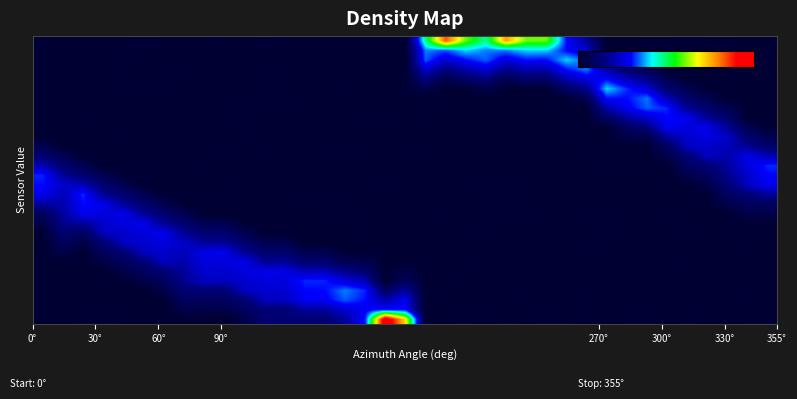

Reading left to right, transcribe all the data shown in this chart.

row_0: 0.0	0.0	0.0	0.0	0.0	0.0	0.0	0.0	0.0	0.0	0.0	0.1	0.1	0.1	0.1	0.2	0.3	1.0	0.7	0.0	0.0	0.0	0.0	0.0	0.0	0.0	0.0	0.0	0.0	0.0	0.0	0.0	0.0	0.0	0.0	0.0	0.0
row_1: 0.0	0.0	0.0	0.0	0.0	0.0	0.0	0.0	0.0	0.0	0.1	0.1	0.1	0.2	0.2	0.2	0.3	0.3	0.3	0.0	0.0	0.0	0.0	0.0	0.0	0.0	0.0	0.0	0.0	0.0	0.0	0.0	0.0	0.0	0.0	0.0	0.0
row_2: 0.0	0.0	0.0	0.0	0.0	0.0	0.0	0.1	0.1	0.1	0.1	0.2	0.2	0.3	0.3	0.3	0.3	0.2	0.3	0.0	0.0	0.0	0.0	0.0	0.0	0.0	0.0	0.0	0.0	0.0	0.0	0.0	0.0	0.0	0.0	0.0	0.0
row_3: 0.0	0.0	0.0	0.0	0.0	0.0	0.0	0.1	0.1	0.1	0.2	0.2	0.2	0.3	0.3	0.4	0.3	0.1	0.2	0.0	0.0	0.0	0.0	0.0	0.0	0.0	0.0	0.0	0.0	0.0	0.0	0.0	0.0	0.0	0.0	0.0	0.0
row_4: 0.0	0.0	0.0	0.0	0.0	0.0	0.1	0.2	0.2	0.2	0.2	0.3	0.3	0.3	0.3	0.3	0.2	0.0	0.1	0.0	0.0	0.0	0.0	0.0	0.0	0.0	0.0	0.0	0.0	0.0	0.0	0.0	0.0	0.0	0.0	0.0	0.0
row_5: 0.0	0.0	0.0	0.0	0.0	0.1	0.1	0.2	0.2	0.2	0.3	0.3	0.3	0.2	0.2	0.2	0.1	0.0	0.0	0.0	0.0	0.0	0.0	0.0	0.0	0.0	0.0	0.0	0.0	0.0	0.0	0.0	0.0	0.0	0.0	0.0	0.0
row_6: 0.0	0.0	0.0	0.0	0.1	0.1	0.2	0.2	0.3	0.3	0.3	0.2	0.2	0.1	0.1	0.1	0.1	0.0	0.0	0.0	0.0	0.0	0.0	0.0	0.0	0.0	0.0	0.0	0.0	0.0	0.0	0.0	0.0	0.0	0.0	0.0	0.0
row_7: 0.0	0.0	0.0	0.1	0.1	0.2	0.2	0.2	0.3	0.3	0.2	0.1	0.1	0.1	0.1	0.0	0.0	0.0	0.0	0.0	0.0	0.0	0.0	0.0	0.0	0.0	0.0	0.0	0.0	0.0	0.0	0.0	0.0	0.0	0.0	0.0	0.0
row_8: 0.0	0.1	0.0	0.1	0.2	0.2	0.3	0.2	0.2	0.2	0.1	0.1	0.1	0.0	0.0	0.0	0.0	0.0	0.0	0.0	0.0	0.0	0.0	0.0	0.0	0.0	0.0	0.0	0.0	0.0	0.0	0.0	0.0	0.0	0.0	0.0	0.0
row_9: 0.0	0.1	0.1	0.2	0.2	0.3	0.3	0.2	0.1	0.1	0.1	0.0	0.0	0.0	0.0	0.0	0.0	0.0	0.0	0.0	0.0	0.0	0.0	0.0	0.0	0.0	0.0	0.0	0.0	0.0	0.0	0.0	0.0	0.0	0.0	0.0	0.0
row_10: 0.0	0.2	0.2	0.2	0.3	0.3	0.2	0.1	0.1	0.1	0.0	0.0	0.0	0.0	0.0	0.0	0.0	0.0	0.0	0.0	0.0	0.0	0.0	0.0	0.0	0.0	0.0	0.0	0.0	0.0	0.0	0.0	0.0	0.0	0.0	0.0	0.0
row_11: 0.1	0.2	0.3	0.3	0.3	0.2	0.1	0.1	0.0	0.0	0.0	0.0	0.0	0.0	0.0	0.0	0.0	0.0	0.0	0.0	0.0	0.0	0.0	0.0	0.0	0.0	0.0	0.0	0.0	0.0	0.0	0.0	0.0	0.0	0.0	0.0	0.0
row_12: 0.2	0.2	0.3	0.3	0.2	0.1	0.1	0.0	0.0	0.0	0.0	0.0	0.0	0.0	0.0	0.0	0.0	0.0	0.0	0.0	0.0	0.0	0.0	0.0	0.0	0.0	0.0	0.0	0.0	0.0	0.0	0.0	0.0	0.0	0.0	0.1	0.1
row_13: 0.3	0.2	0.3	0.2	0.1	0.1	0.0	0.0	0.0	0.0	0.0	0.0	0.0	0.0	0.0	0.0	0.0	0.0	0.0	0.0	0.0	0.0	0.0	0.0	0.0	0.0	0.0	0.0	0.0	0.0	0.0	0.0	0.0	0.0	0.1	0.1	0.2
row_14: 0.3	0.2	0.2	0.1	0.1	0.0	0.0	0.0	0.0	0.0	0.0	0.0	0.0	0.0	0.0	0.0	0.0	0.0	0.0	0.0	0.0	0.0	0.0	0.0	0.0	0.0	0.0	0.0	0.0	0.0	0.0	0.0	0.0	0.0	0.1	0.2	0.3
row_15: 0.3	0.2	0.1	0.1	0.0	0.0	0.0	0.0	0.0	0.0	0.0	0.0	0.0	0.0	0.0	0.0	0.0	0.0	0.0	0.0	0.0	0.0	0.0	0.0	0.0	0.0	0.0	0.0	0.0	0.0	0.0	0.0	0.0	0.1	0.2	0.2	0.3
row_16: 0.2	0.1	0.1	0.0	0.0	0.0	0.0	0.0	0.0	0.0	0.0	0.0	0.0	0.0	0.0	0.0	0.0	0.0	0.0	0.0	0.0	0.0	0.0	0.0	0.0	0.0	0.0	0.0	0.0	0.0	0.0	0.0	0.1	0.1	0.2	0.3	0.3
row_17: 0.1	0.1	0.0	0.0	0.0	0.0	0.0	0.0	0.0	0.0	0.0	0.0	0.0	0.0	0.0	0.0	0.0	0.0	0.0	0.0	0.0	0.0	0.0	0.0	0.0	0.0	0.0	0.0	0.0	0.0	0.0	0.0	0.1	0.2	0.2	0.3	0.2
row_18: 0.1	0.0	0.0	0.0	0.0	0.0	0.0	0.0	0.0	0.0	0.0	0.0	0.0	0.0	0.0	0.0	0.0	0.0	0.0	0.0	0.0	0.0	0.0	0.0	0.0	0.0	0.0	0.0	0.0	0.0	0.0	0.1	0.2	0.2	0.2	0.2	0.1
row_19: 0.0	0.0	0.0	0.0	0.0	0.0	0.0	0.0	0.0	0.0	0.0	0.0	0.0	0.0	0.0	0.0	0.0	0.0	0.0	0.0	0.0	0.0	0.0	0.0	0.0	0.0	0.0	0.0	0.0	0.0	0.0	0.2	0.2	0.3	0.2	0.1	0.1
row_20: 0.0	0.0	0.0	0.0	0.0	0.0	0.0	0.0	0.0	0.0	0.0	0.0	0.0	0.0	0.0	0.0	0.0	0.0	0.0	0.0	0.0	0.0	0.0	0.0	0.0	0.0	0.0	0.0	0.0	0.1	0.1	0.3	0.3	0.3	0.2	0.1	0.0
row_21: 0.0	0.0	0.0	0.0	0.0	0.0	0.0	0.0	0.0	0.0	0.0	0.0	0.0	0.0	0.0	0.0	0.0	0.0	0.0	0.0	0.0	0.0	0.0	0.0	0.0	0.0	0.0	0.0	0.1	0.2	0.2	0.3	0.3	0.2	0.1	0.0	0.0
row_22: 0.0	0.0	0.0	0.0	0.0	0.0	0.0	0.0	0.0	0.0	0.0	0.0	0.0	0.0	0.0	0.0	0.0	0.0	0.0	0.0	0.0	0.0	0.0	0.0	0.0	0.0	0.0	0.0	0.2	0.3	0.3	0.3	0.2	0.1	0.1	0.0	0.0
row_23: 0.0	0.0	0.0	0.0	0.0	0.0	0.0	0.0	0.0	0.0	0.0	0.0	0.0	0.0	0.0	0.0	0.0	0.0	0.0	0.0	0.0	0.0	0.0	0.0	0.0	0.0	0.0	0.1	0.3	0.3	0.4	0.2	0.1	0.1	0.0	0.0	0.0
row_24: 0.0	0.0	0.0	0.0	0.0	0.0	0.0	0.0	0.0	0.0	0.0	0.0	0.0	0.0	0.0	0.0	0.0	0.0	0.0	0.0	0.0	0.0	0.0	0.0	0.0	0.0	0.1	0.2	0.4	0.3	0.3	0.1	0.1	0.0	0.0	0.0	0.0
row_25: 0.0	0.0	0.0	0.0	0.0	0.0	0.0	0.0	0.0	0.0	0.0	0.0	0.0	0.0	0.0	0.0	0.0	0.0	0.0	0.1	0.0	0.1	0.1	0.1	0.1	0.1	0.2	0.3	0.3	0.2	0.2	0.1	0.0	0.0	0.0	0.0	0.0
row_26: 0.0	0.0	0.0	0.0	0.0	0.0	0.0	0.0	0.0	0.0	0.0	0.0	0.0	0.0	0.0	0.0	0.0	0.0	0.0	0.2	0.1	0.2	0.2	0.2	0.2	0.2	0.3	0.4	0.2	0.1	0.1	0.0	0.0	0.0	0.0	0.0	0.0
row_27: 0.0	0.0	0.0	0.0	0.0	0.0	0.0	0.0	0.0	0.0	0.0	0.0	0.0	0.0	0.0	0.0	0.0	0.0	0.0	0.3	0.2	0.3	0.3	0.3	0.3	0.3	0.4	0.3	0.1	0.1	0.0	0.0	0.0	0.0	0.0	0.0	0.0
row_28: 0.0	0.0	0.0	0.0	0.0	0.0	0.0	0.0	0.0	0.0	0.0	0.0	0.0	0.0	0.0	0.0	0.0	0.0	0.0	0.4	0.3	0.4	0.4	0.4	0.4	0.4	0.3	0.2	0.0	0.0	0.0	0.0	0.0	0.0	0.0	0.0	0.0
row_29: 0.0	0.0	0.0	0.0	0.0	0.0	0.0	0.0	0.0	0.0	0.0	0.0	0.0	0.0	0.0	0.0	0.0	0.0	0.0	0.5	0.8	0.6	0.5	0.8	0.6	0.6	0.3	0.2	0.0	0.0	0.0	0.0	0.0	0.0	0.0	0.0	0.0